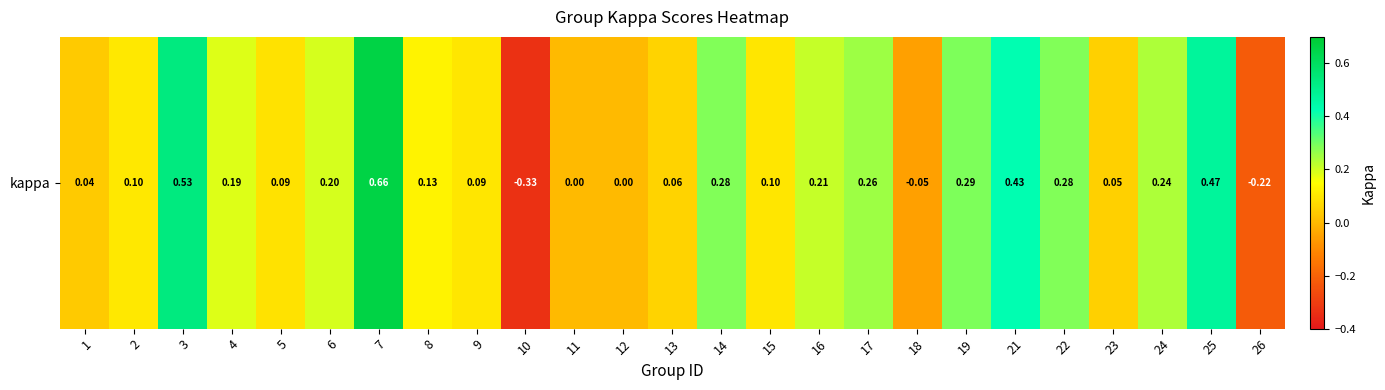

What is the change in value from 1 to 18?

-0.1